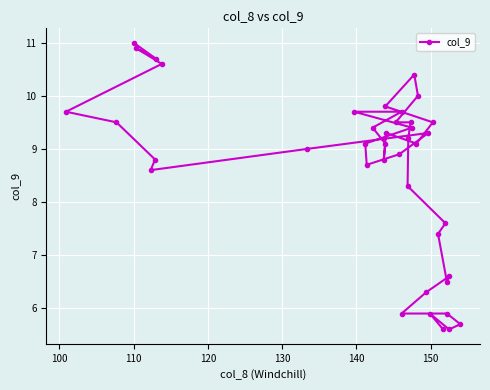

The value at 24 is 13.8. True or false?

False